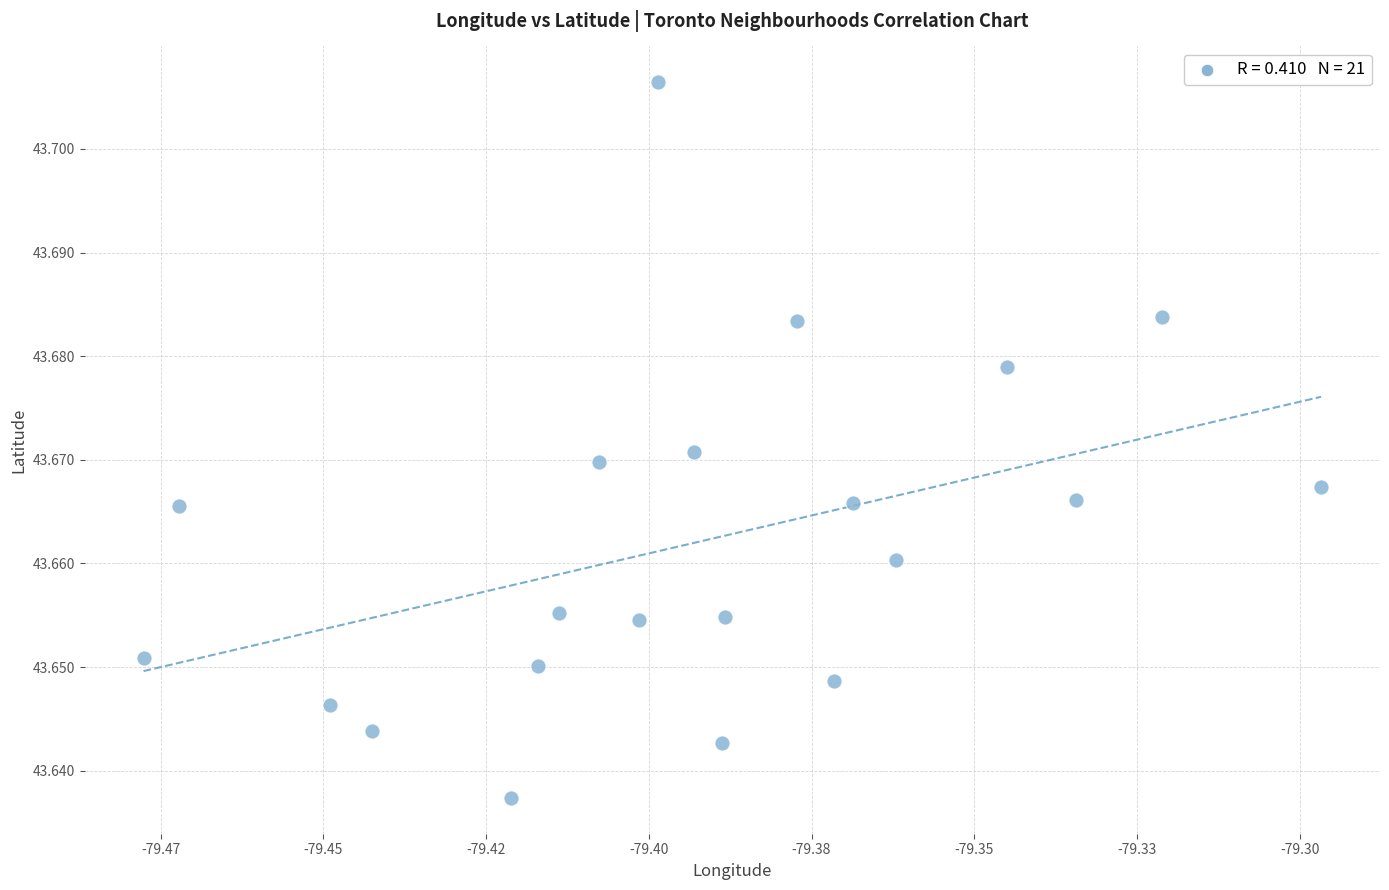

How many points are shown in the scatter plot?

21